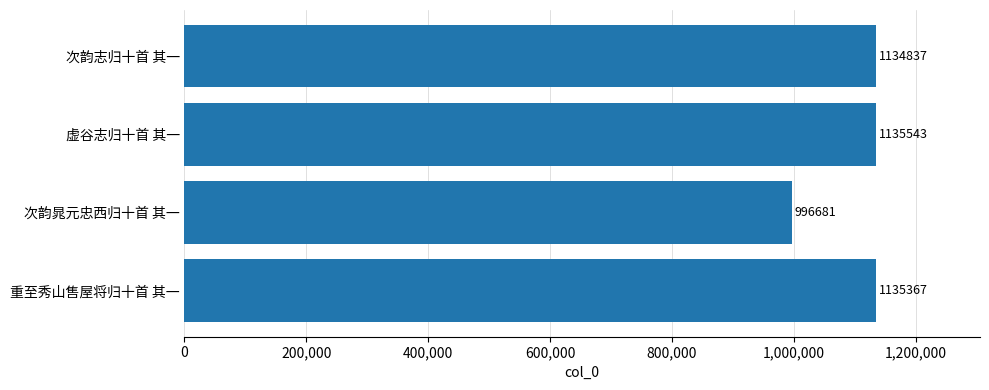

The chart shows a value of 442411 at 次韵晁元忠西归十首 其一. True or false?

False